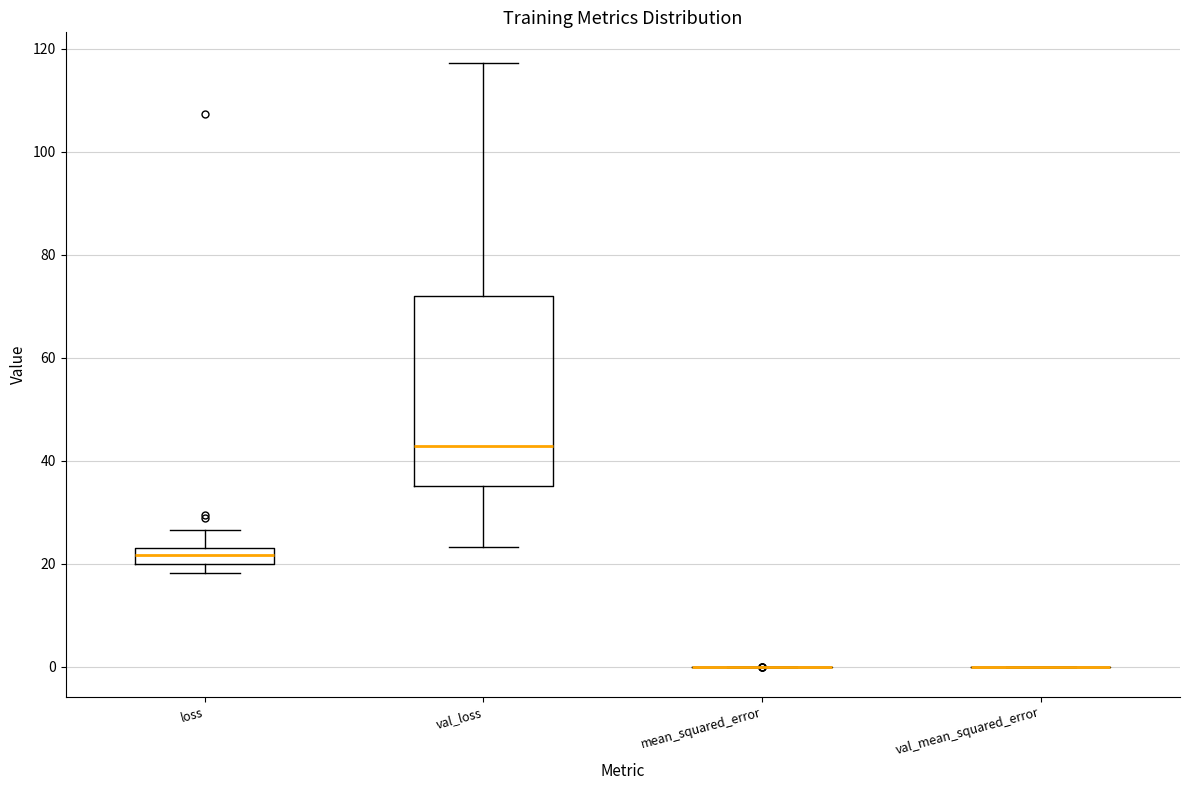

Reading left to right, read every box against the y-axis: the position of its median line, the range the box covers, and the ends of its whiskers. The values are not printed on the chart, so give them approximately, as read against the axis.

loss: median 22, box 20 to 24, whiskers 18 to 26
val_loss: median 42, box 36 to 72, whiskers 24 to 118
mean_squared_error: box collapsed to a line at 0, whiskers 0 to 0
val_mean_squared_error: box collapsed to a line at 0, whiskers 0 to 0